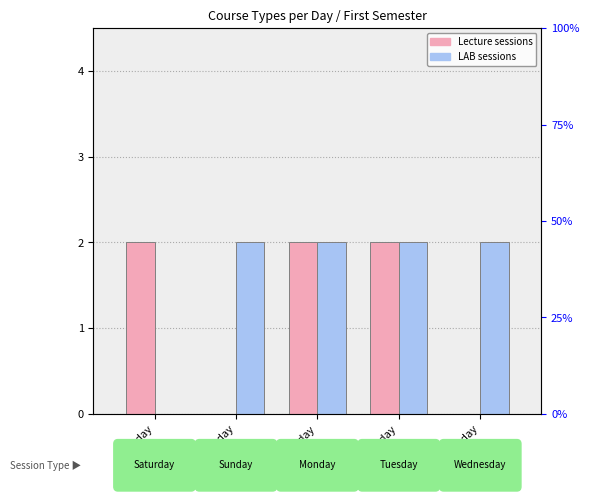

Reading left to right, list all the values displayed in this chart.

Lecture: 2	0	2	2	0
LAB: 0	2	2	2	2